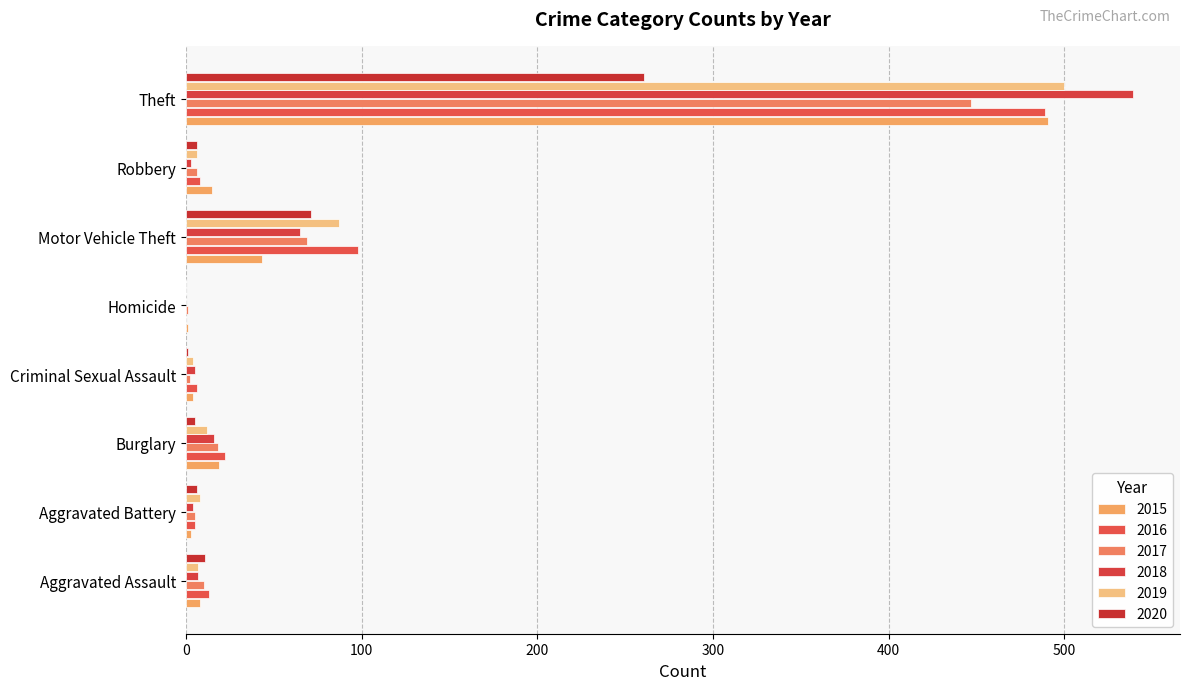

What is the highest value of the 2020 series?

261